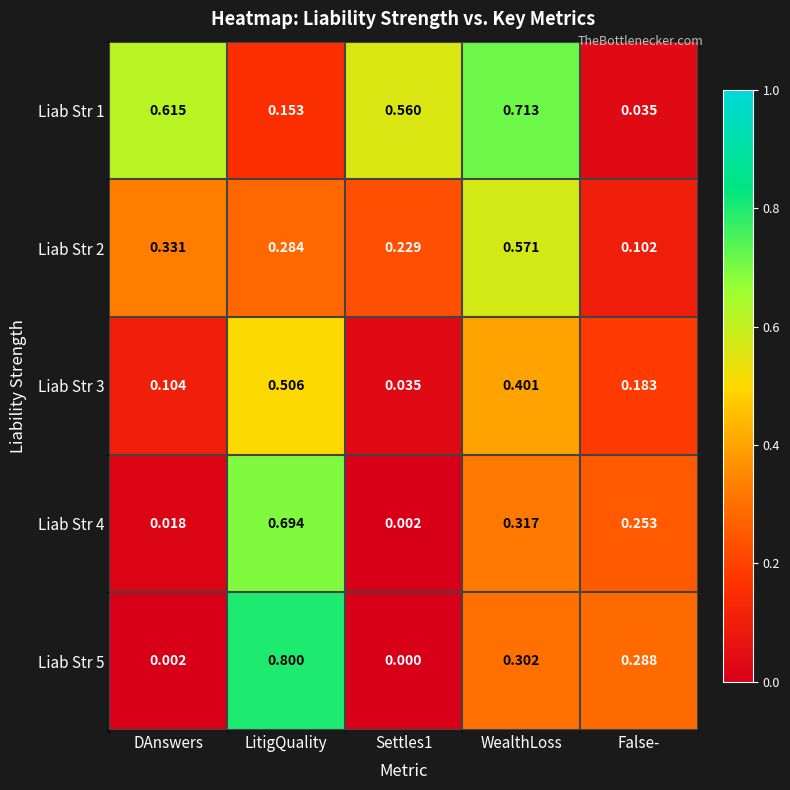

At which category is the sum across all series the highest?

LitigQuality